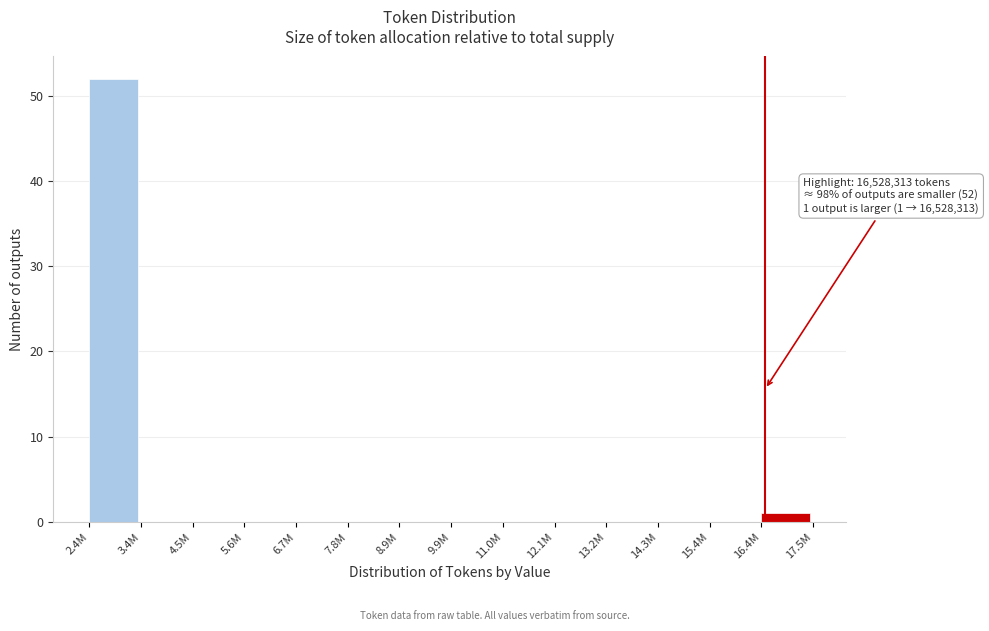

Reading right to left, what are all the values shown in this chart?

16.4M=1	15.4M=0	14.3M=0	13.2M=0	12.1M=0	11.0M=0	9.9M=0	8.9M=0	7.8M=0	6.7M=0	5.6M=0	4.5M=0	3.4M=0	2.4M=52